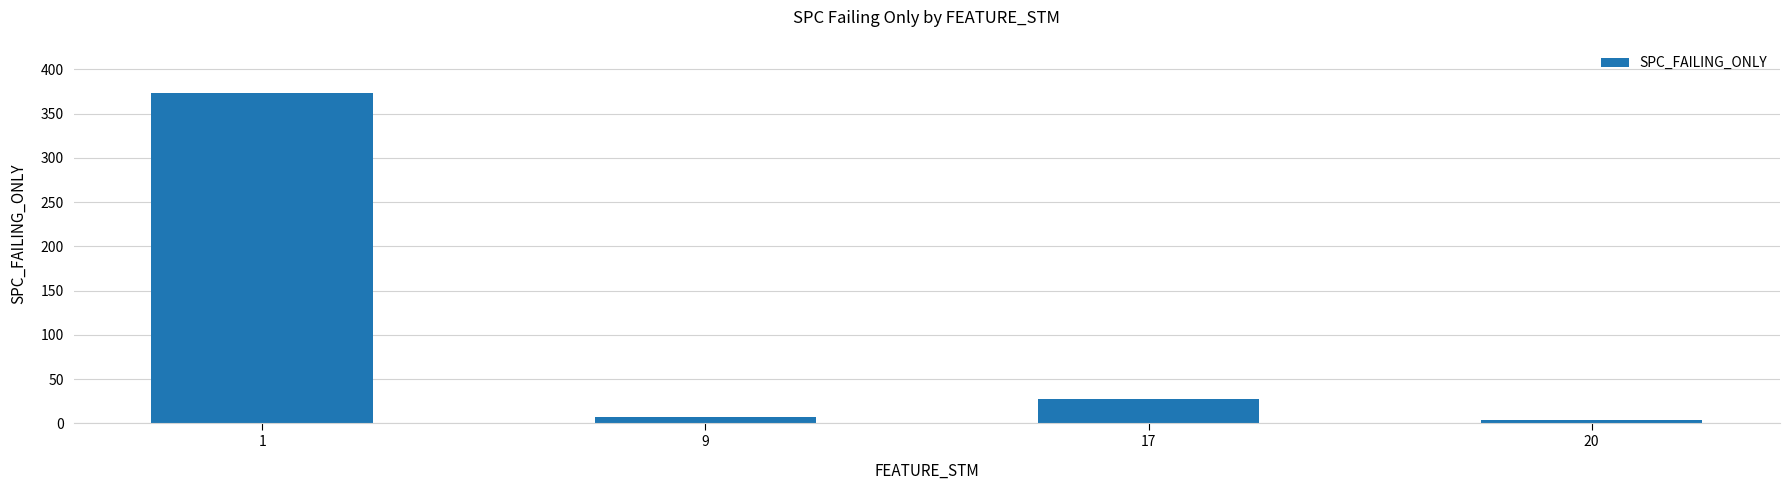

What is the value of the 1st bar from the left?

373